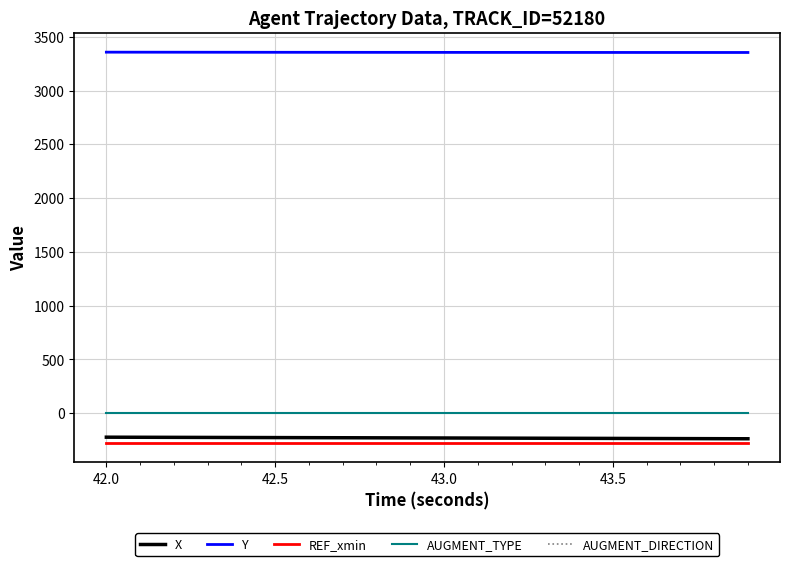

Is this an area chart (filled region under the line)?

No